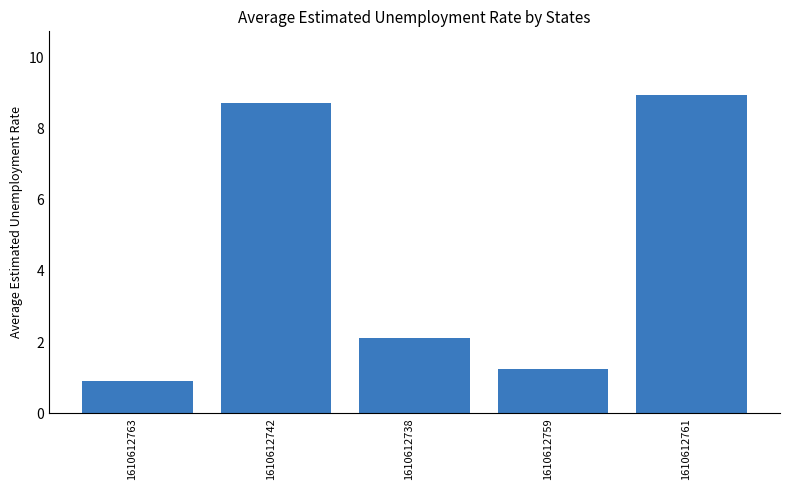

Does the chart contain any negative values?

No